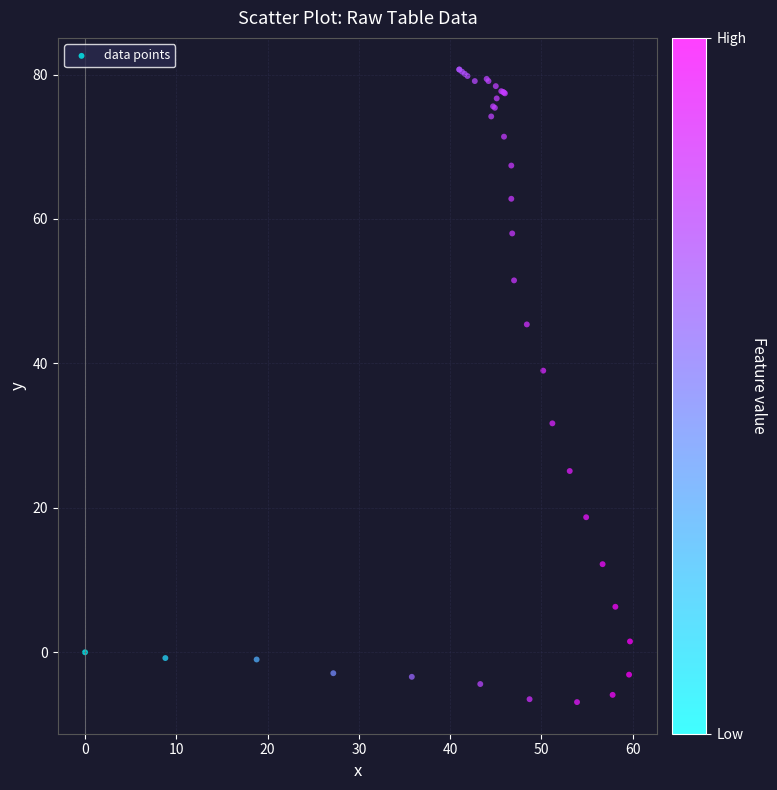

What Y value in the scatter plot is closest to 36?

39.0